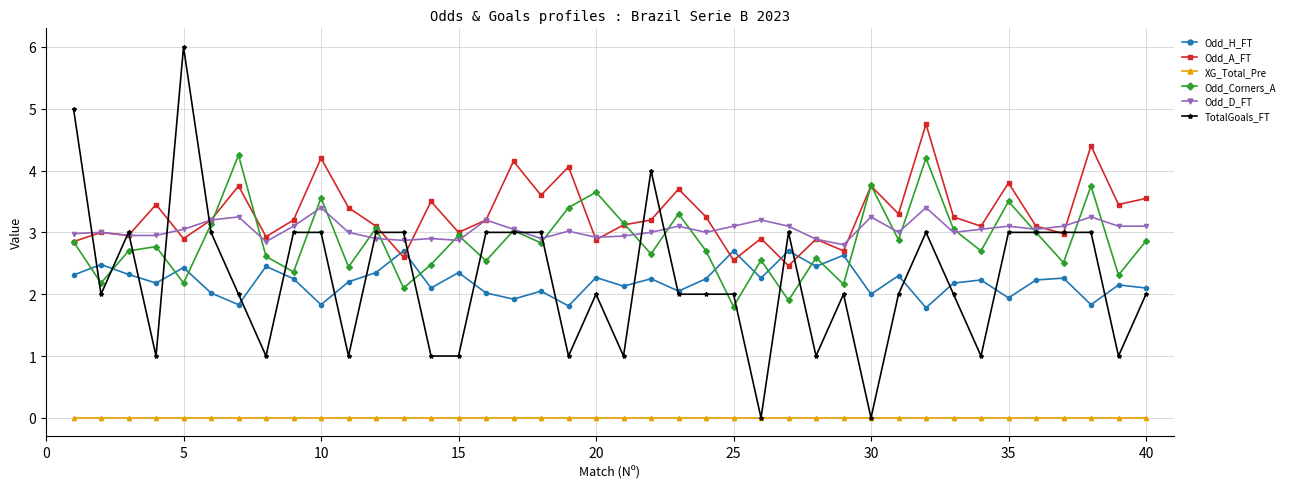

How many distinct data groups are displayed?

6